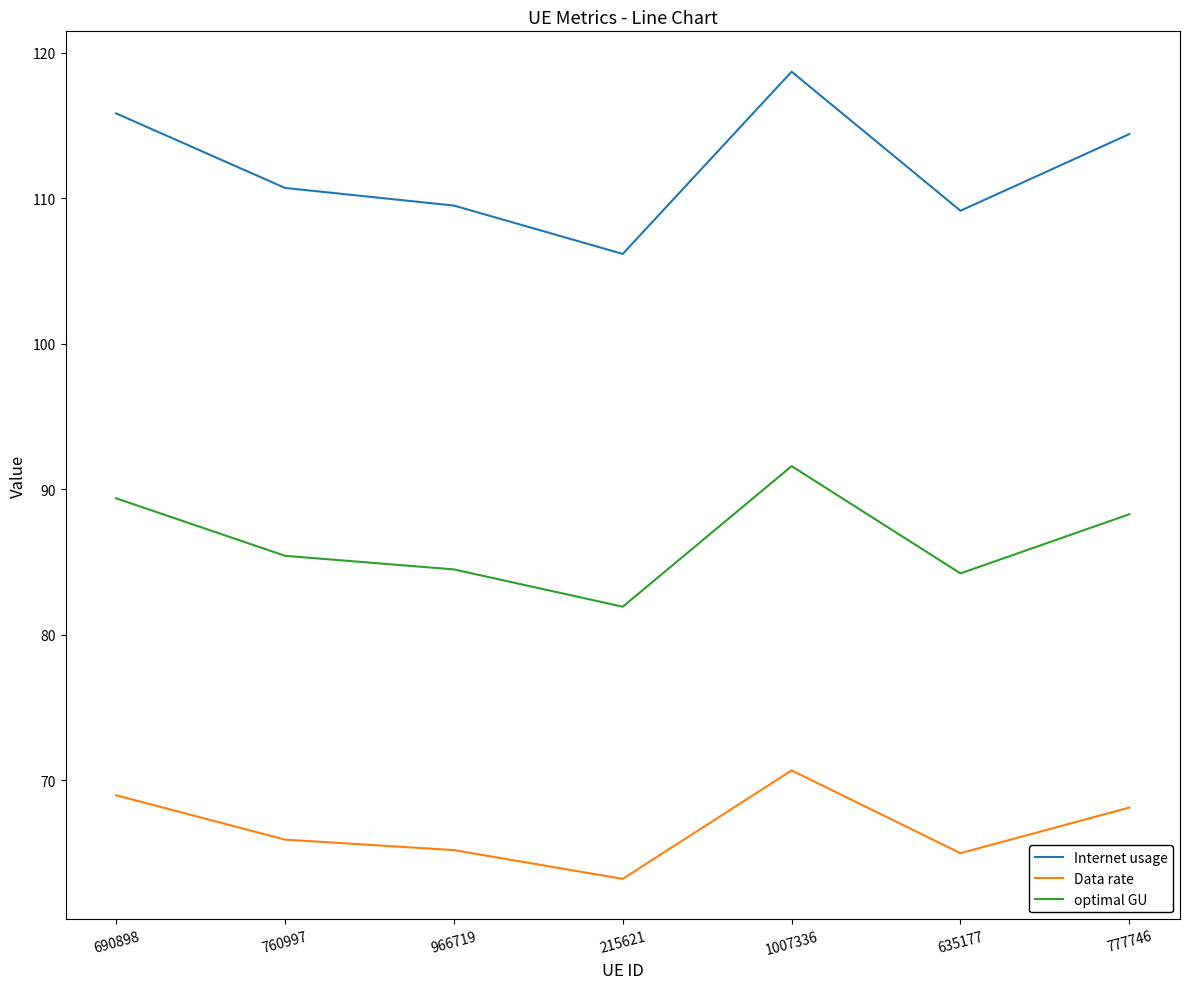

What is the spread (max minus min) of values at 690898?

46.9